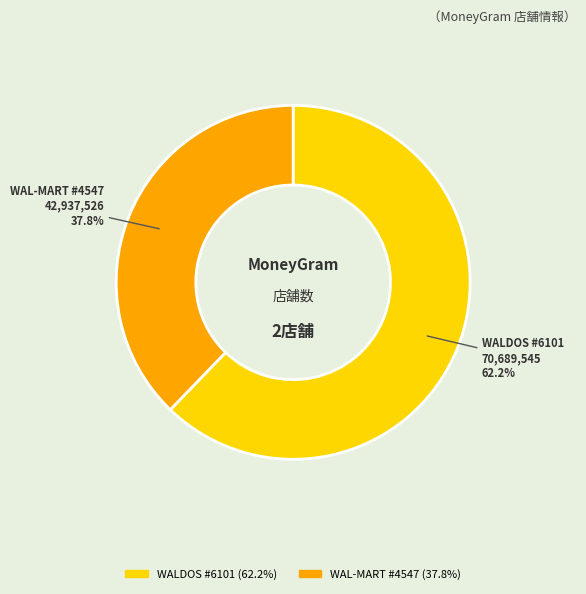

Which has a higher value, WALDOS #6101 or WAL-MART #4547?

WALDOS #6101